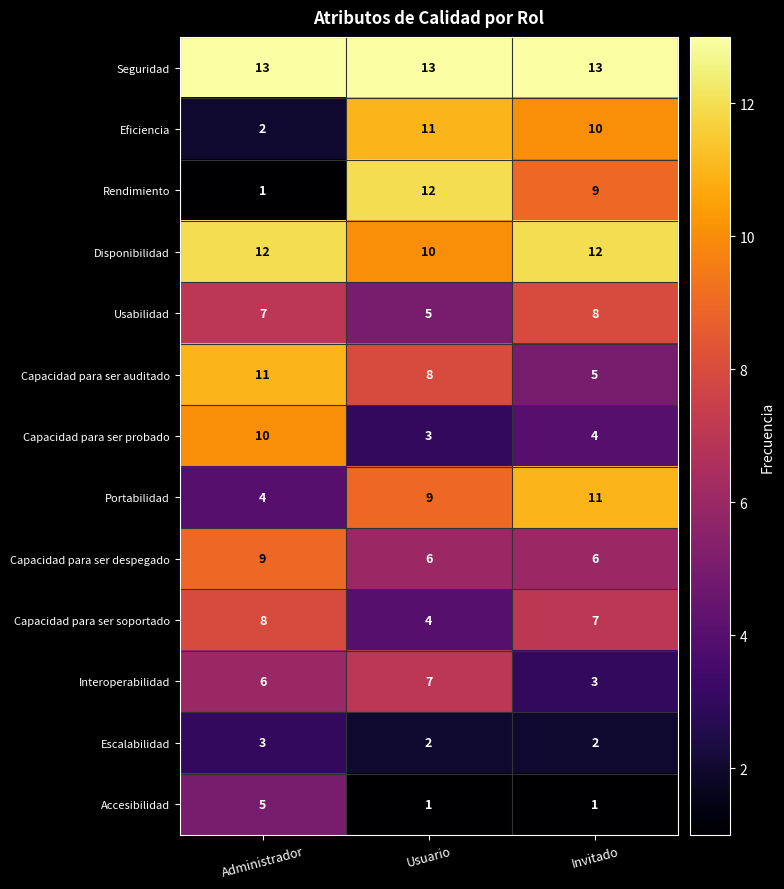

Is it true that Escalabilidad equals 2 at Invitado?

True